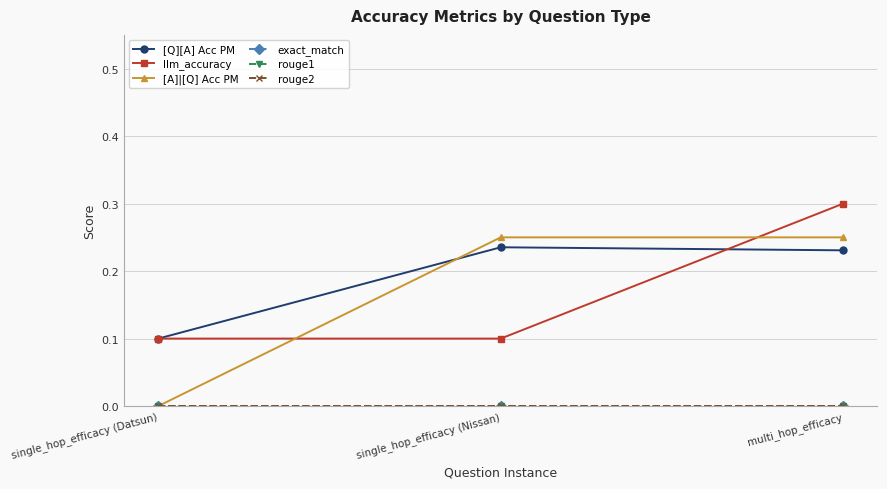

Does the chart have visible grid lines?

Yes